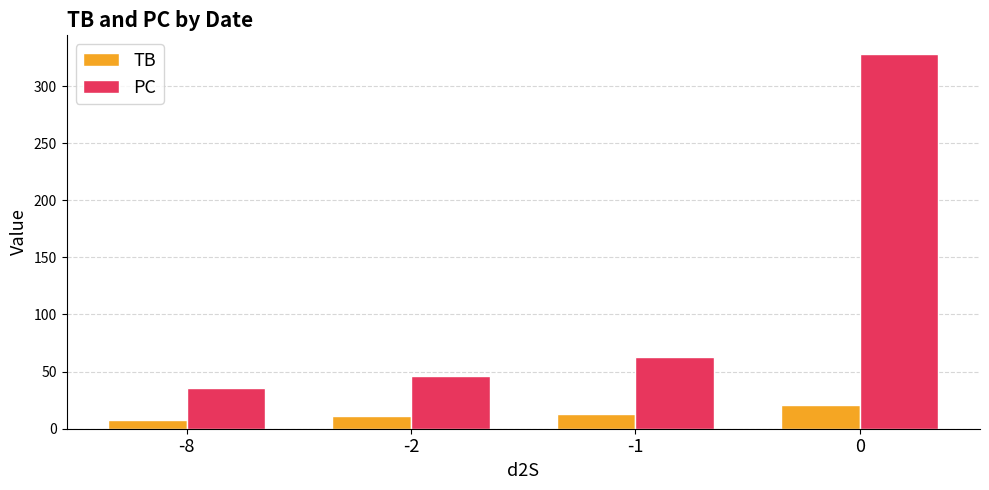

List the series in order of their overall mean, highest first.

PC, TB